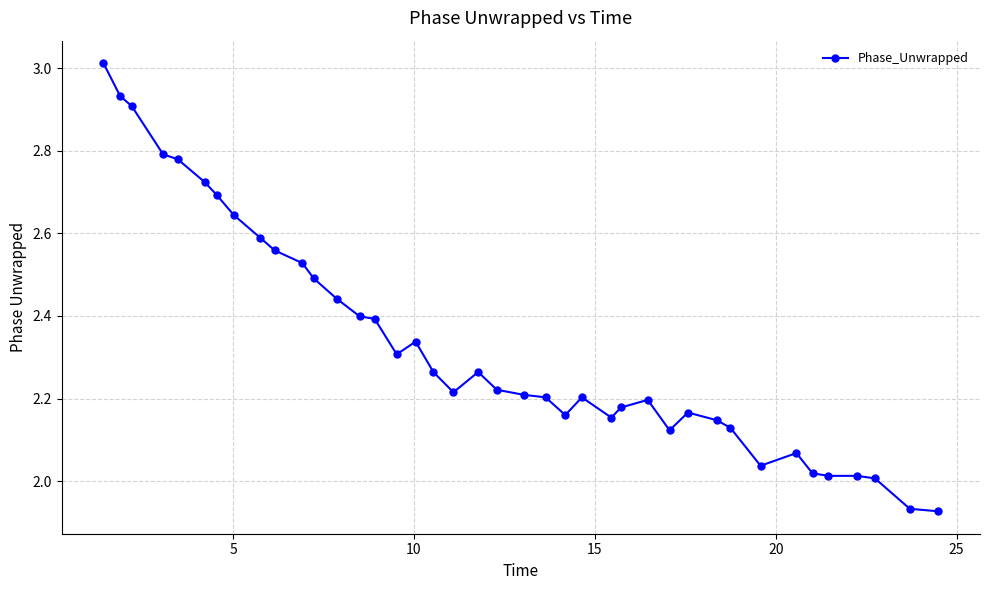

True or false: there are more than 2 points higher than both neighbors.

True